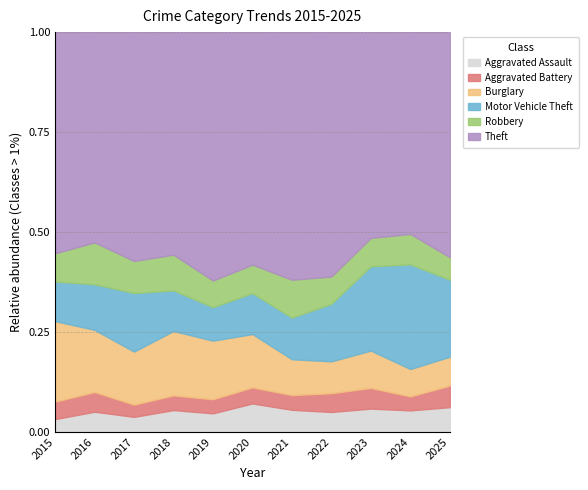

What is the total value across all series at 2017?

1.0